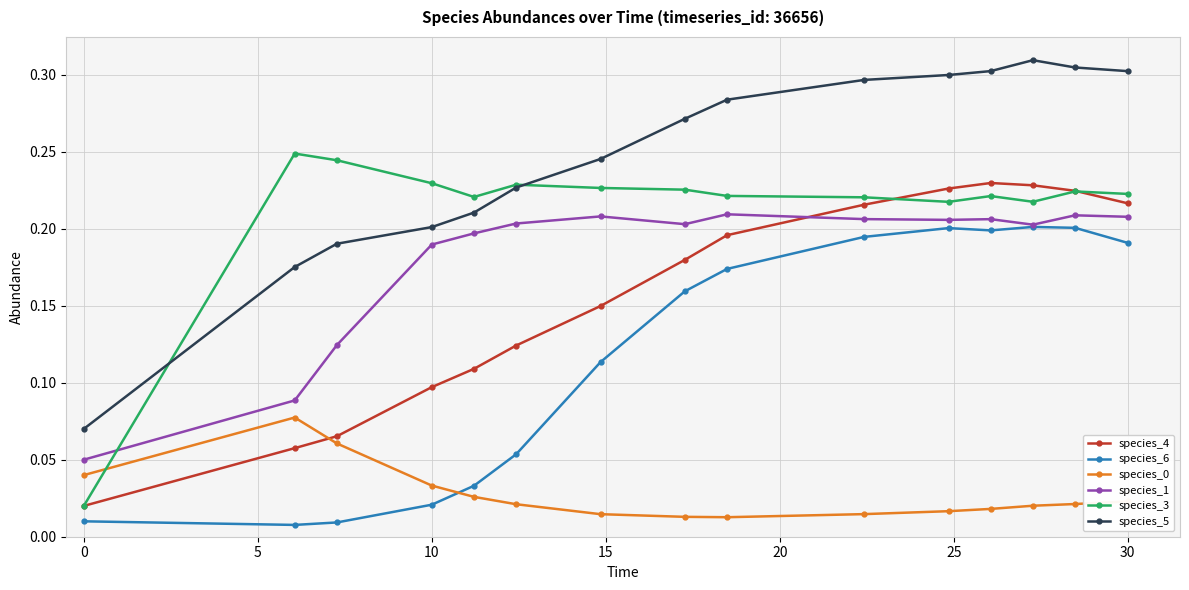

Which series has the largest total across all categories?

species_5